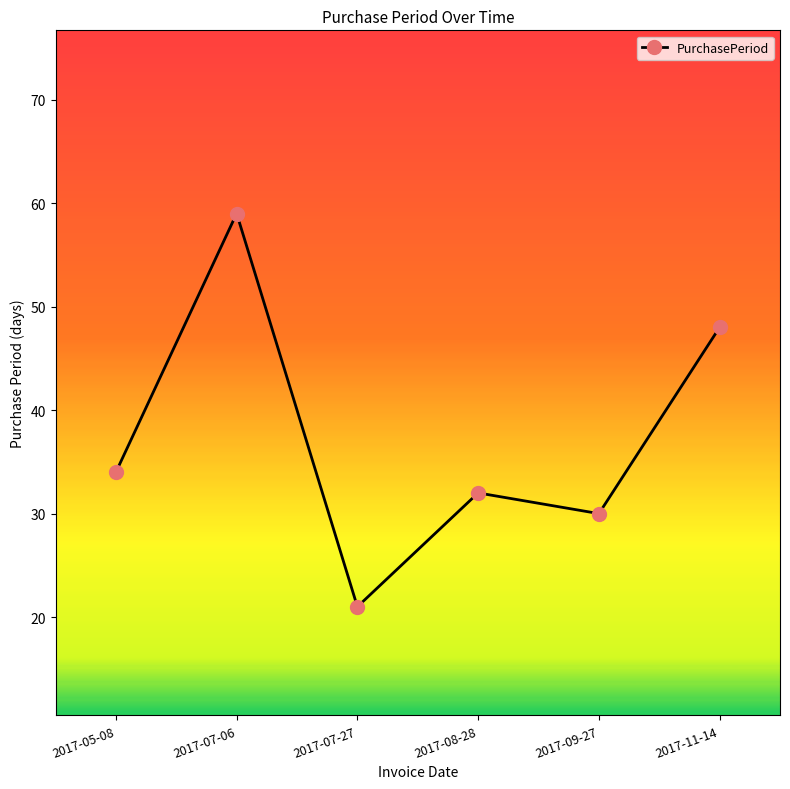

How many distinct data groups are displayed?

1